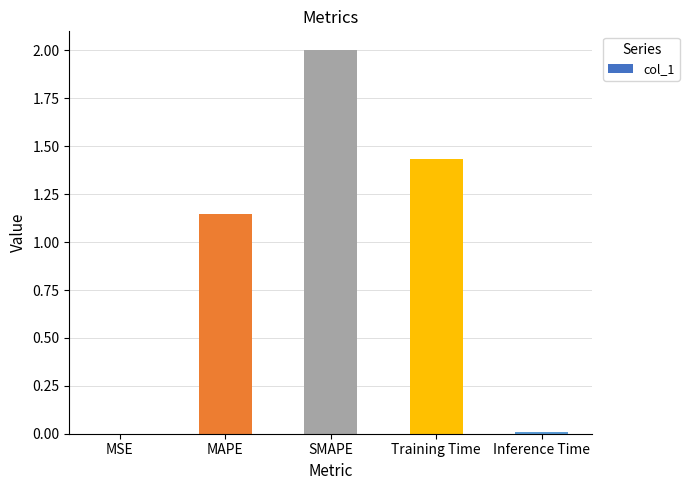

How many series are shown in this chart?

1